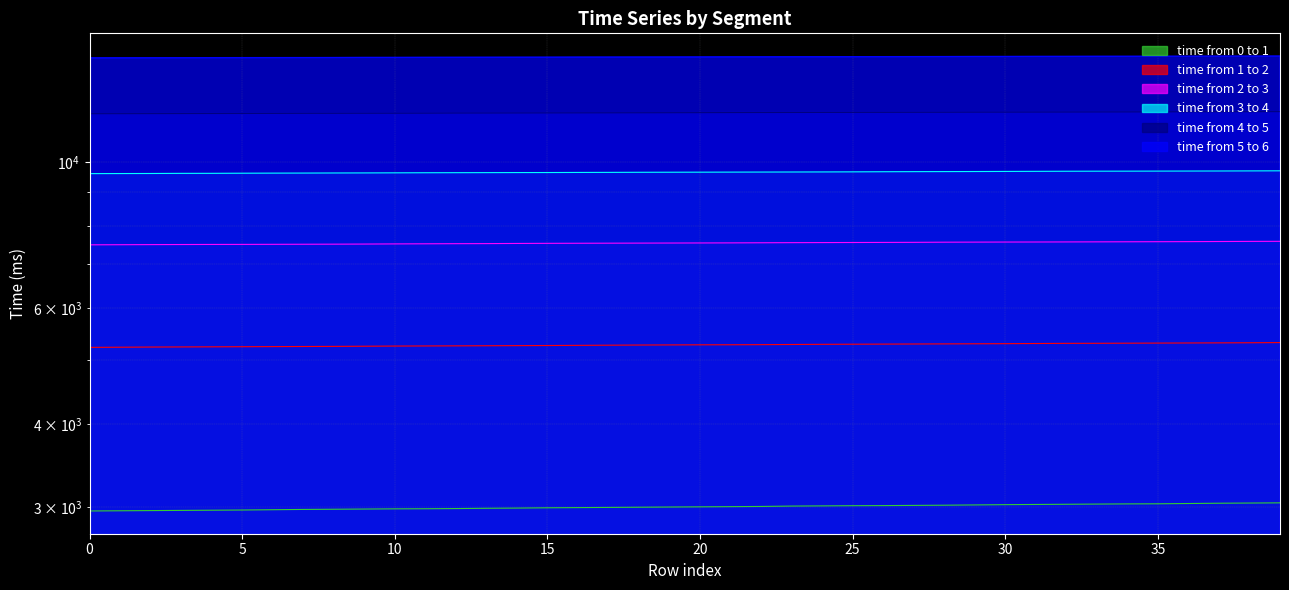

What is the value of the time from 2 to 3 point at the 28th from the left?

7549